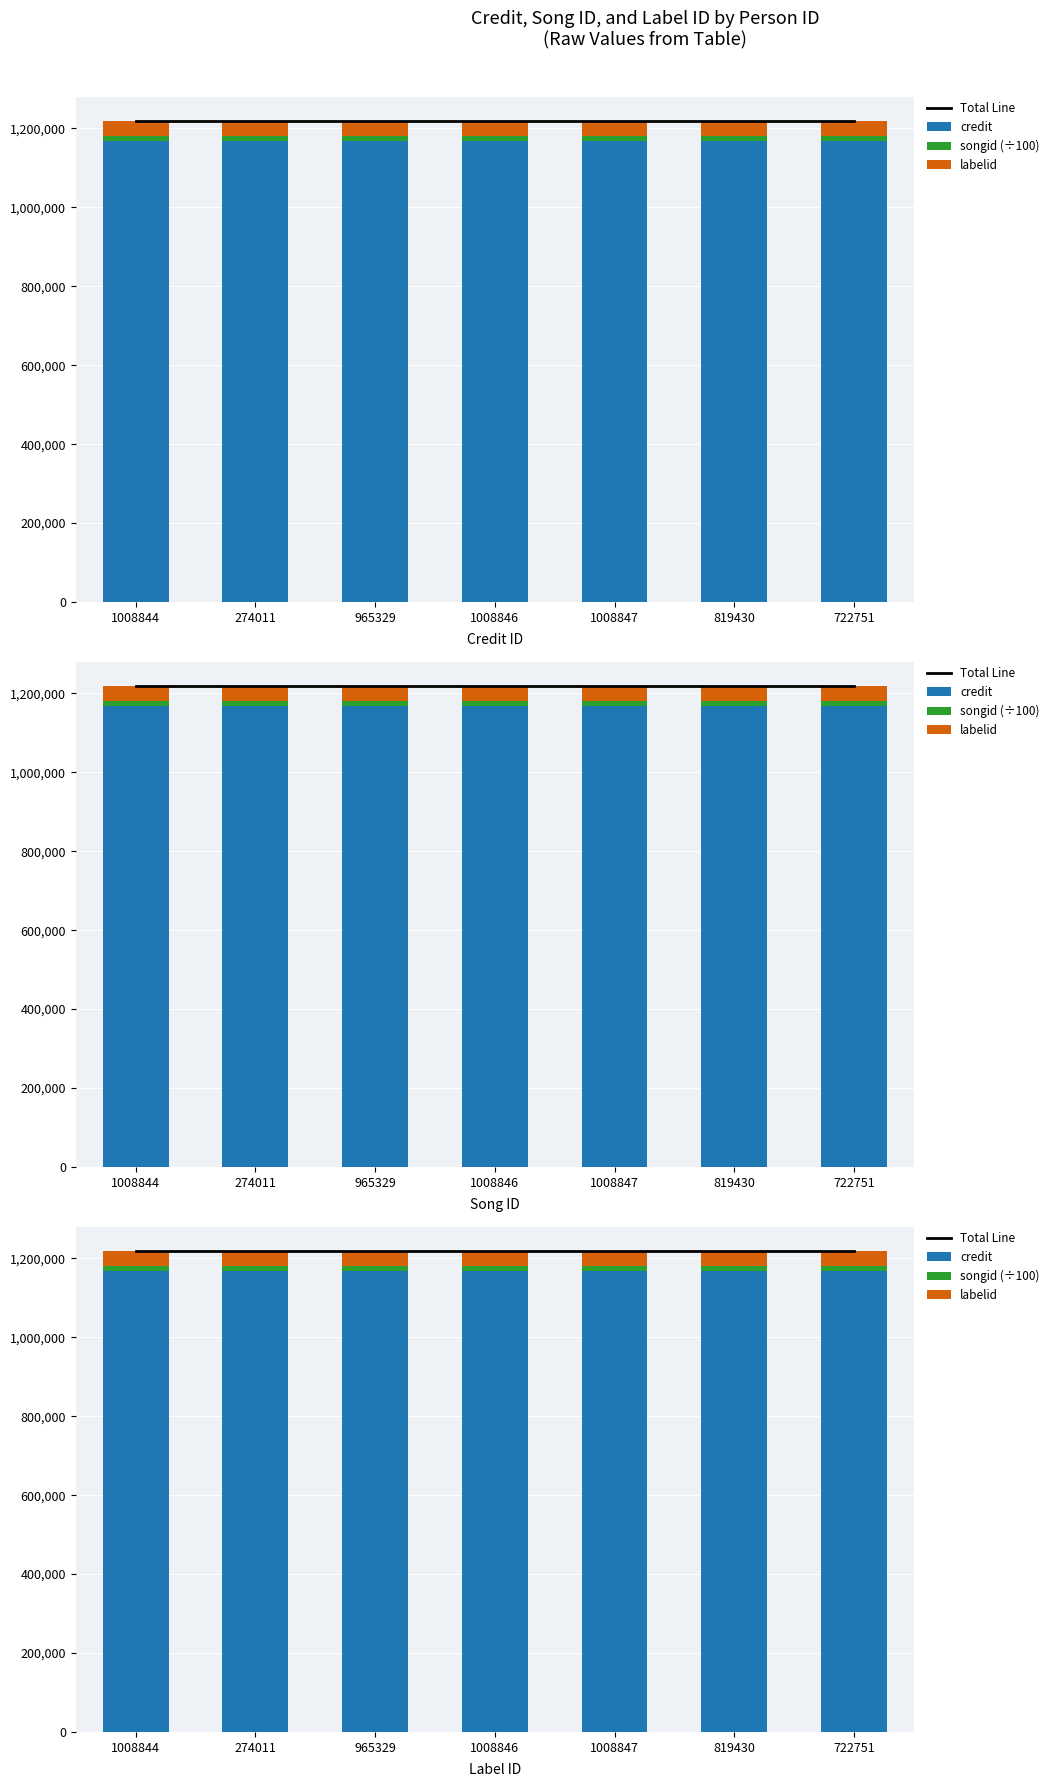

Which series has the largest range (max minus min)?

Total Line